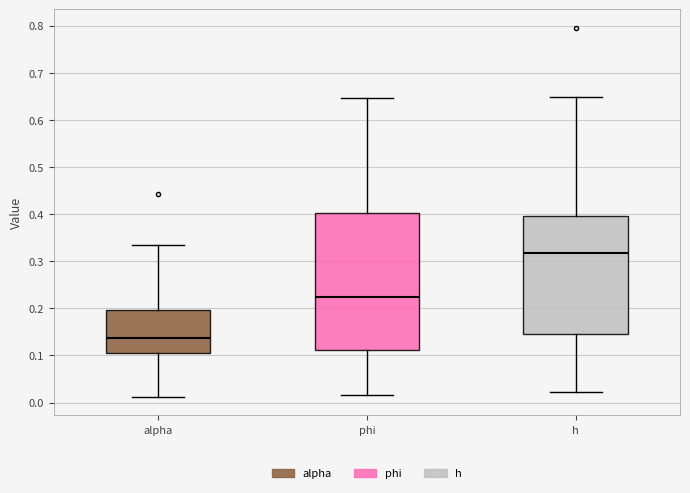

Which box is the tallest, from its lower edge to its upper edge?

phi